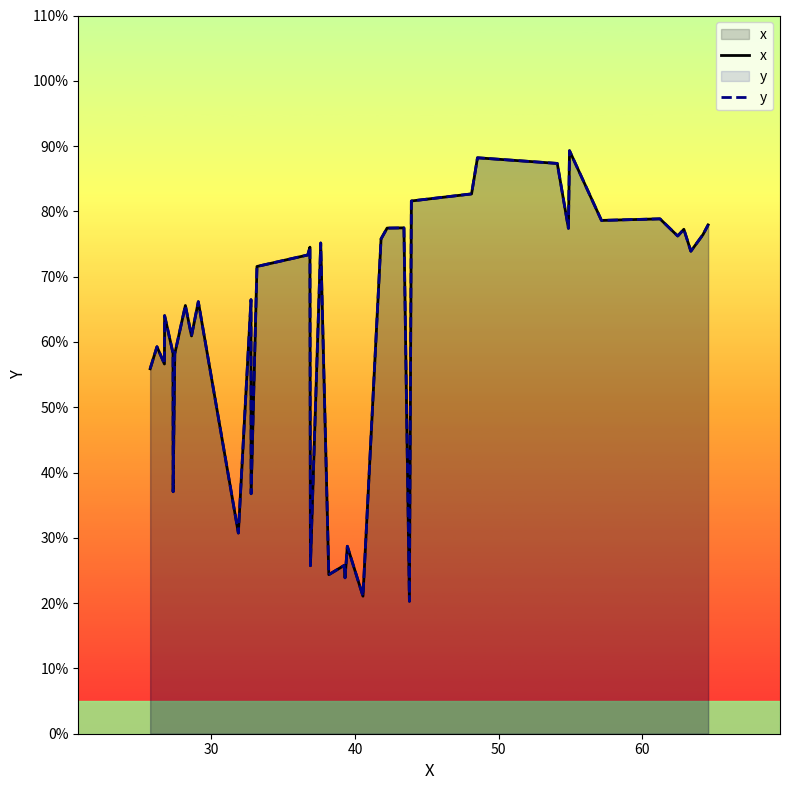

Which series has the widest spread of values?

x